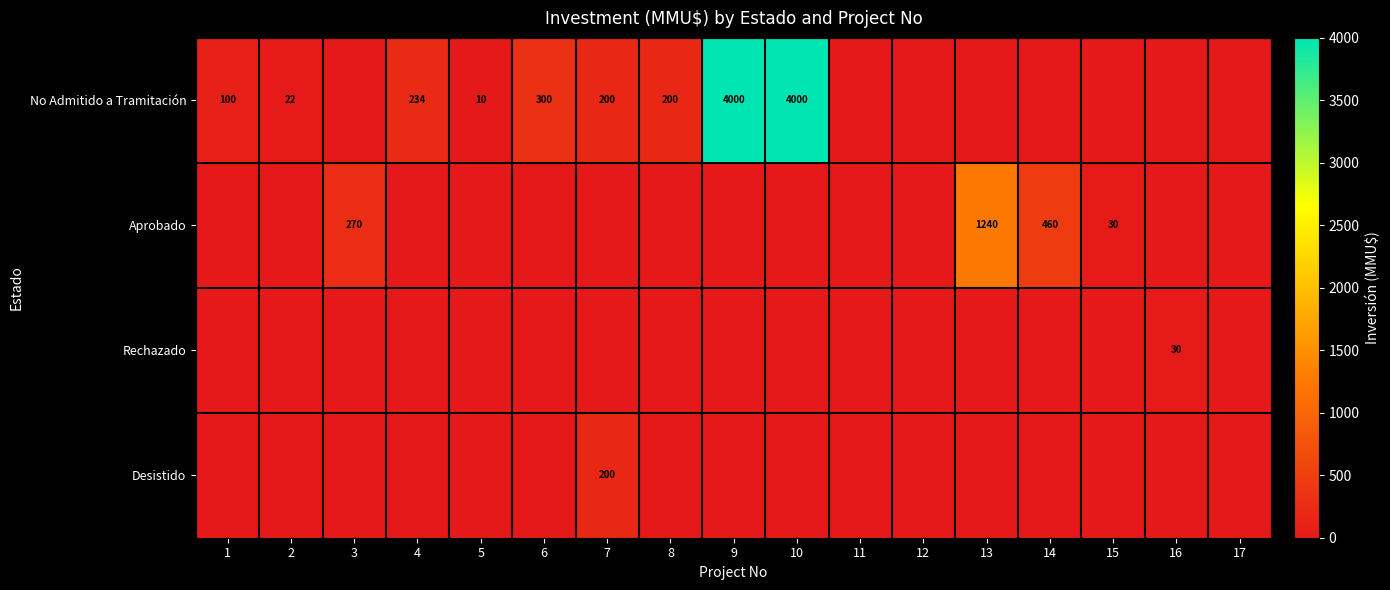

What is the sum of the No Admitido a Tramitación values at 2 and 8?

222